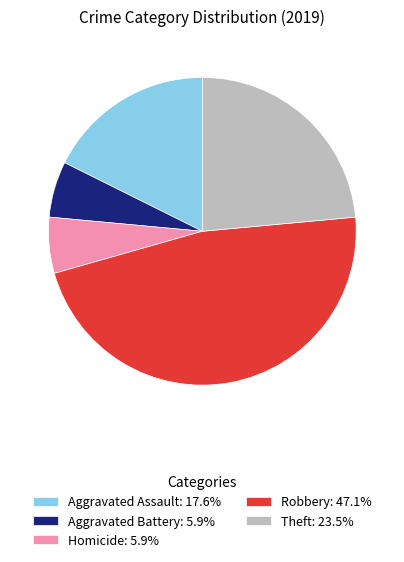

Do Homicide: 5.9% and Robbery: 47.1% together represent more than half of the pie?

Yes